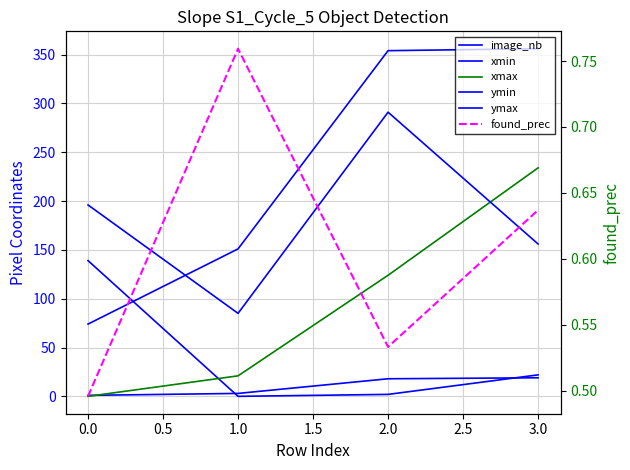

Which series has the widest spread of values?

ymax